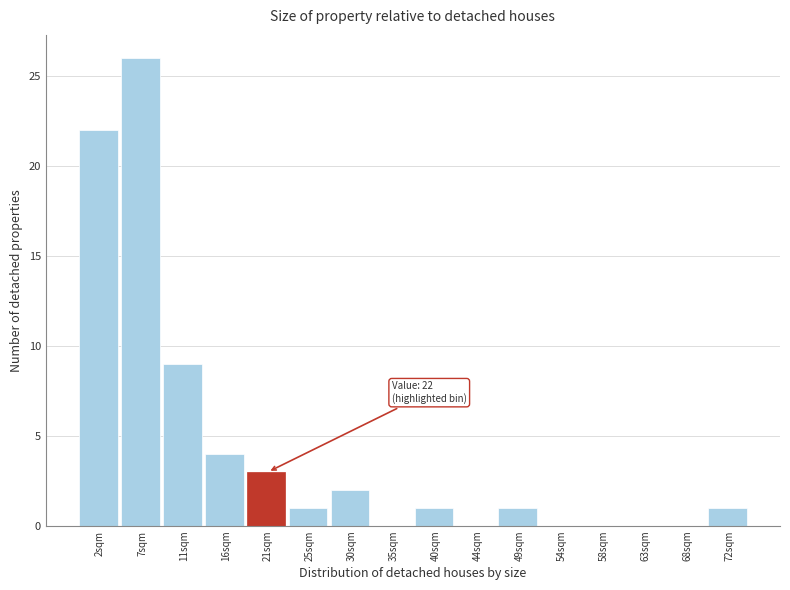

Reading right to left, transcribe all the data shown in this chart.

72sqm=1	68sqm=0	63sqm=0	58sqm=0	54sqm=0	49sqm=1	44sqm=0	40sqm=1	35sqm=0	30sqm=2	25sqm=1	21sqm=3	16sqm=4	11sqm=9	7sqm=26	2sqm=22